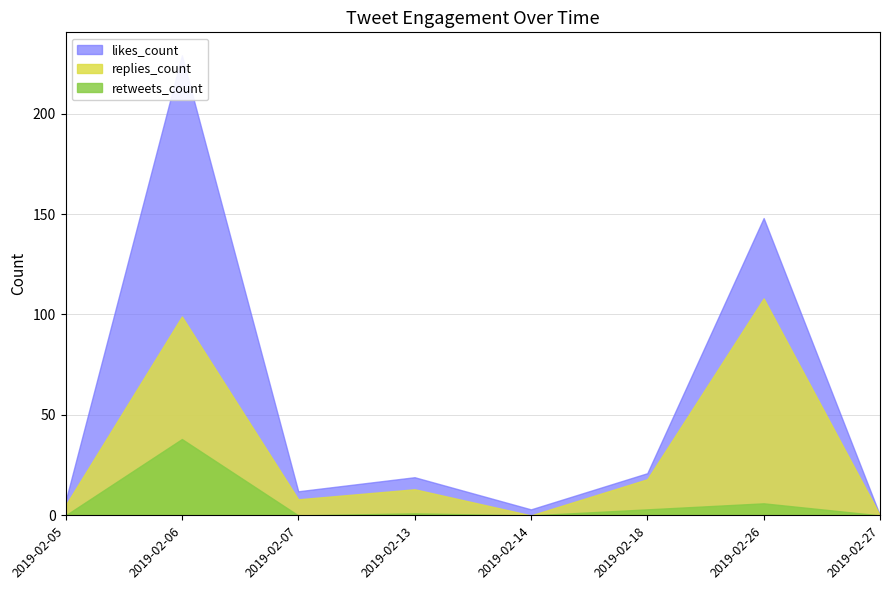

True or false: likes_count has more than 2 interior local peaks.

True